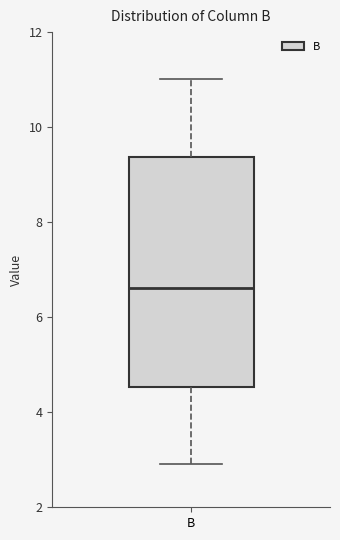

Where does the lower whisker of the box for B end on the y-axis? The values are not printed on the chart, so give them approximately, as read against the axis.

3.0